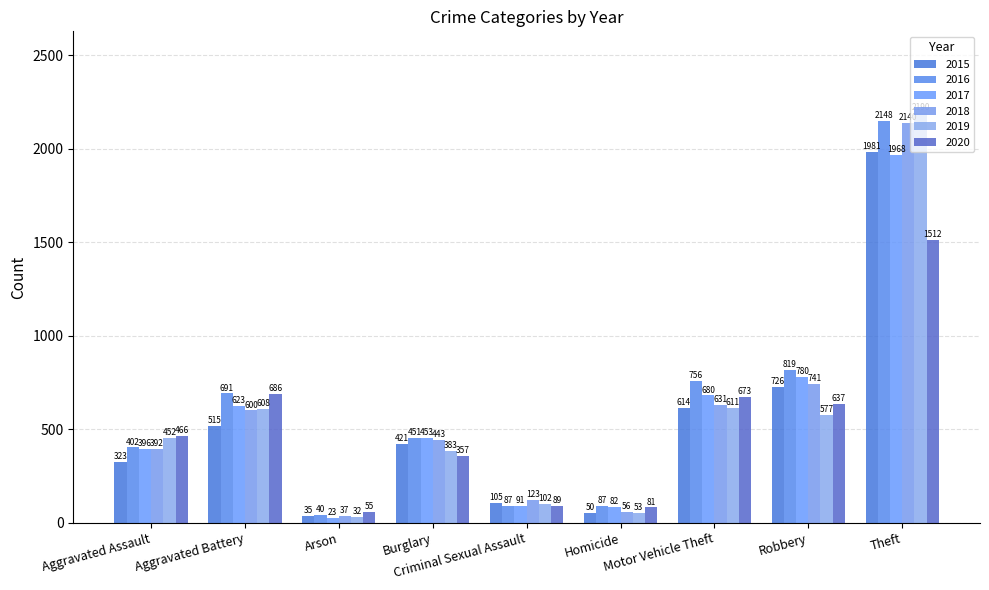

How many bars are there in total?

54